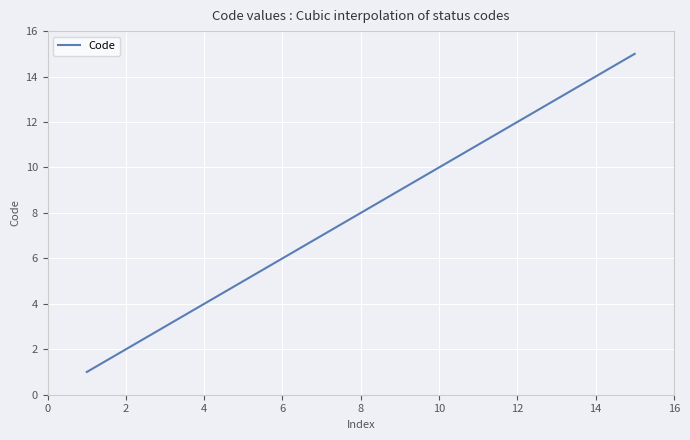

What is the maximum value shown in the chart?

15.0